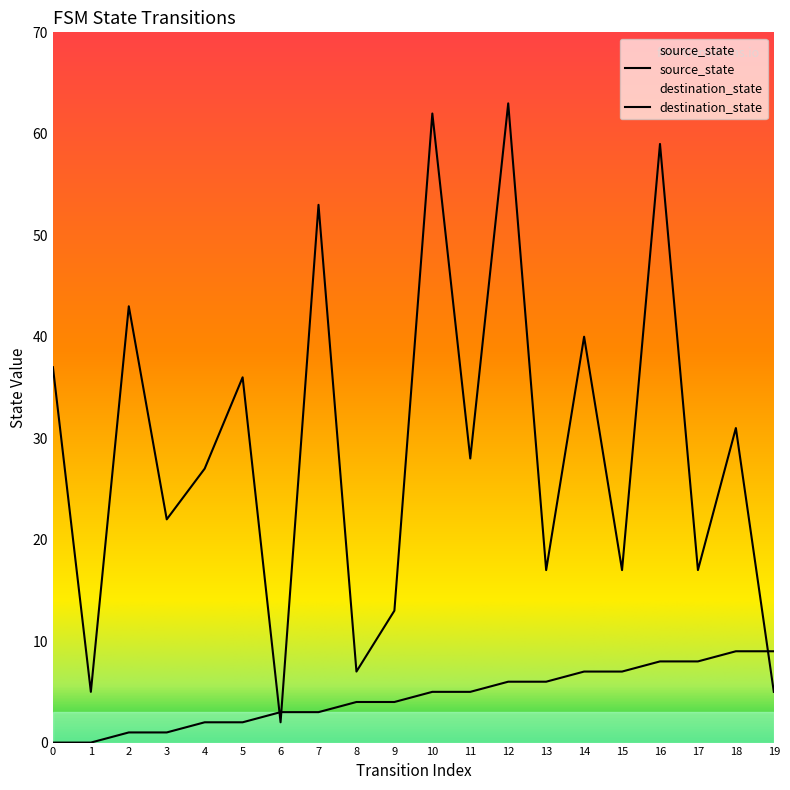

What is the difference between the second highest and second lowest values in the source_state series?

9